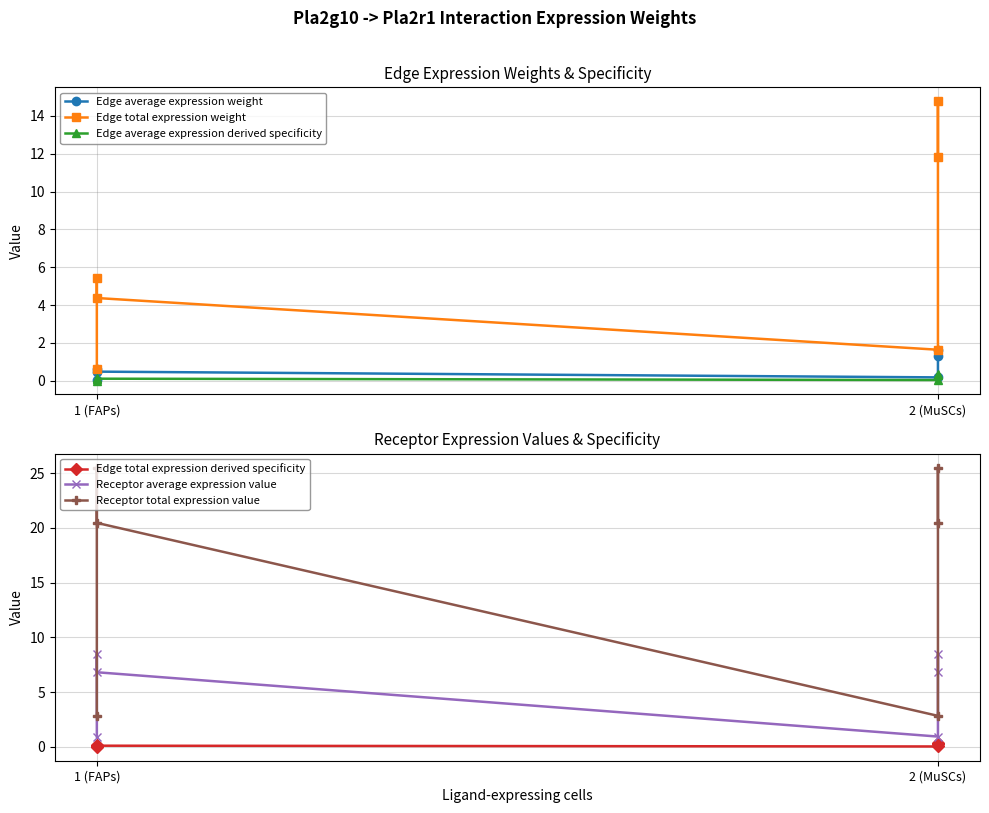

List the series in order of their peak value, lowest first.

Edge average expression derived specificity, Edge total expression derived specificity, Edge average expression weight, Receptor average expression value, Edge total expression weight, Receptor total expression value